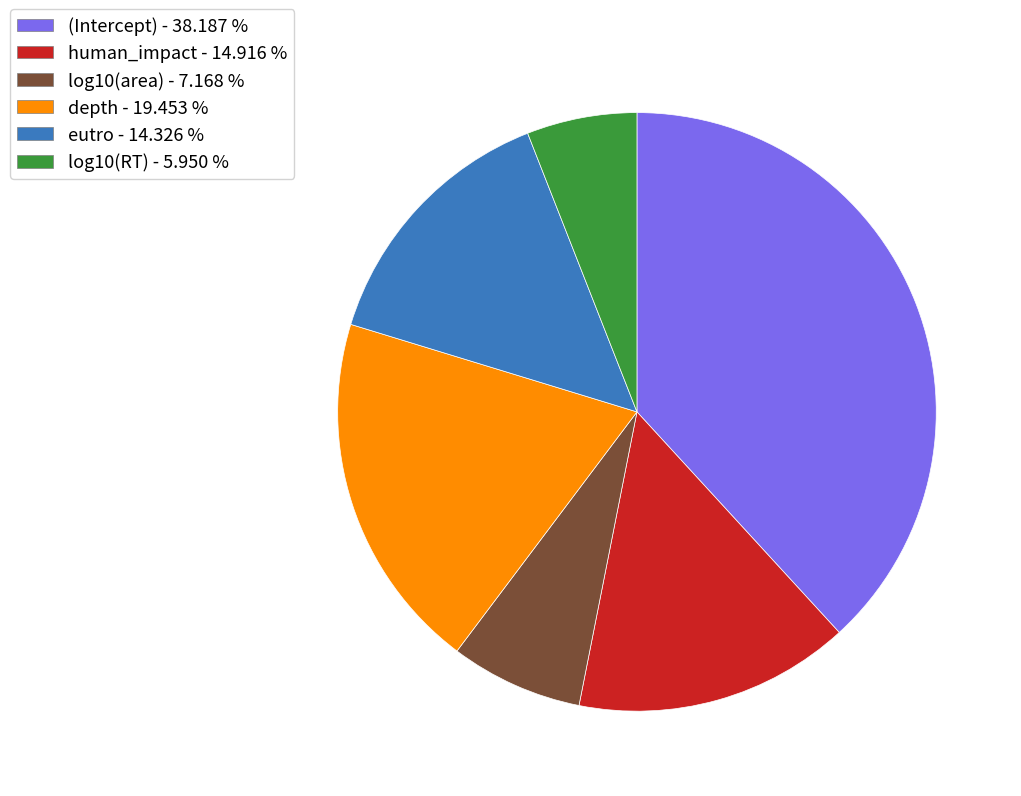

Rank the categories by value from lowest to highest.

log10(RT), log10(area), eutro, human_impact, depth, (Intercept)